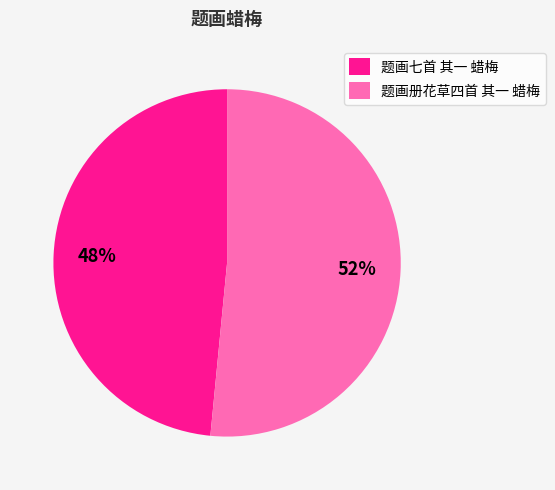

How many segments does this pie chart have?

2